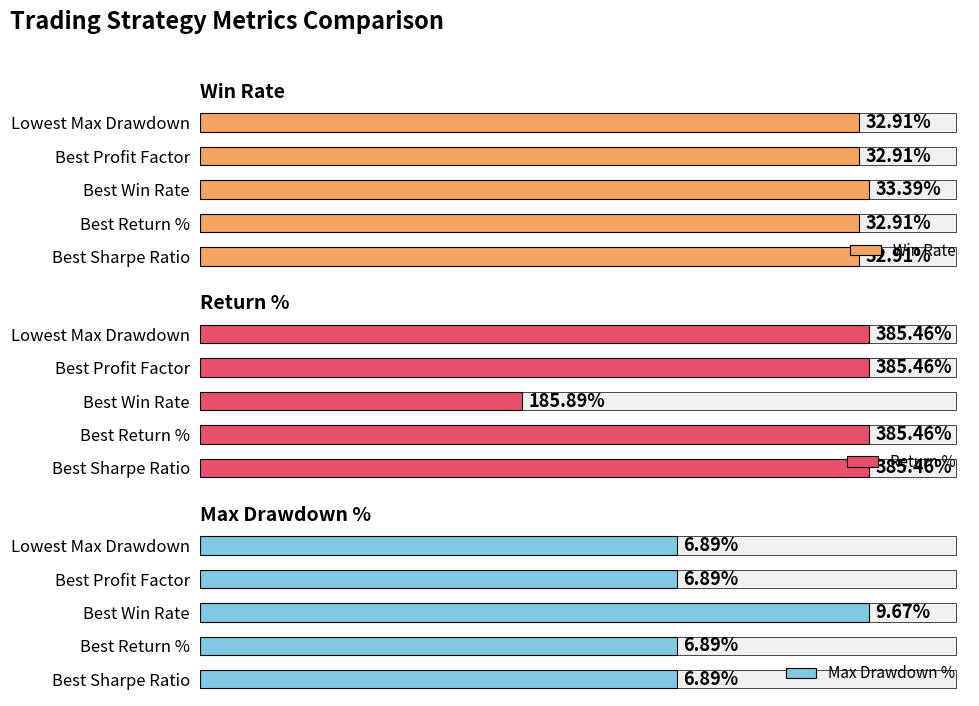

What is the difference between the maximum and second lowest values in the Max Drawdown % series?

2.8